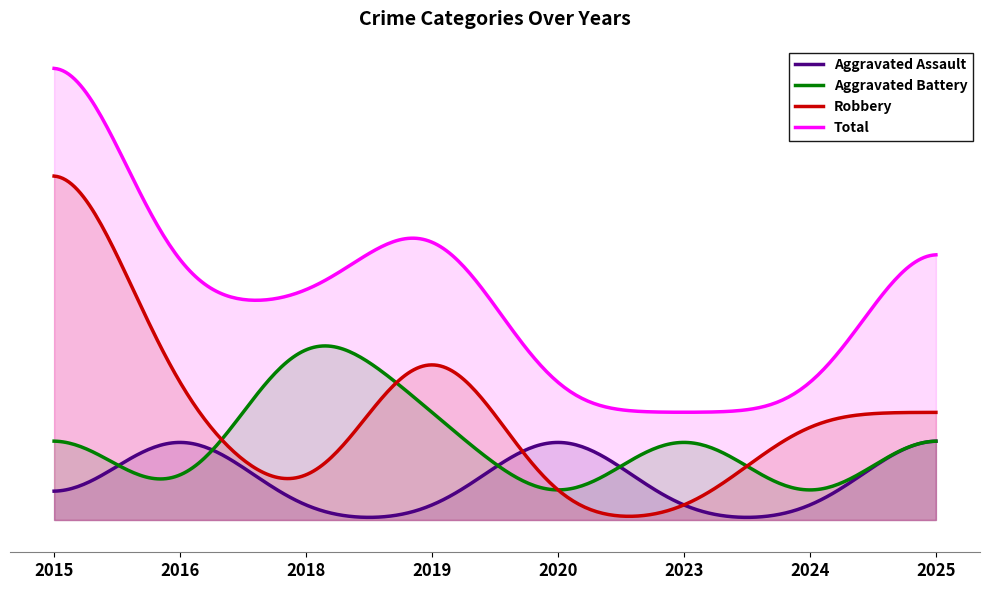

Is it true that Robbery equals 0 at 2020?

True